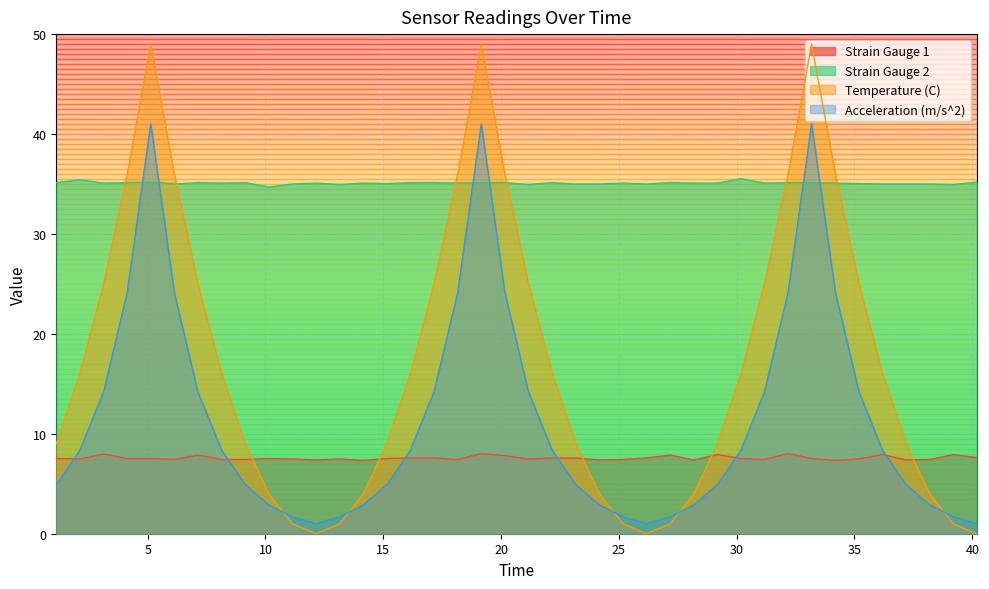

How many intersections are there between Strain Gauge 1 and Temperature (C)?

5